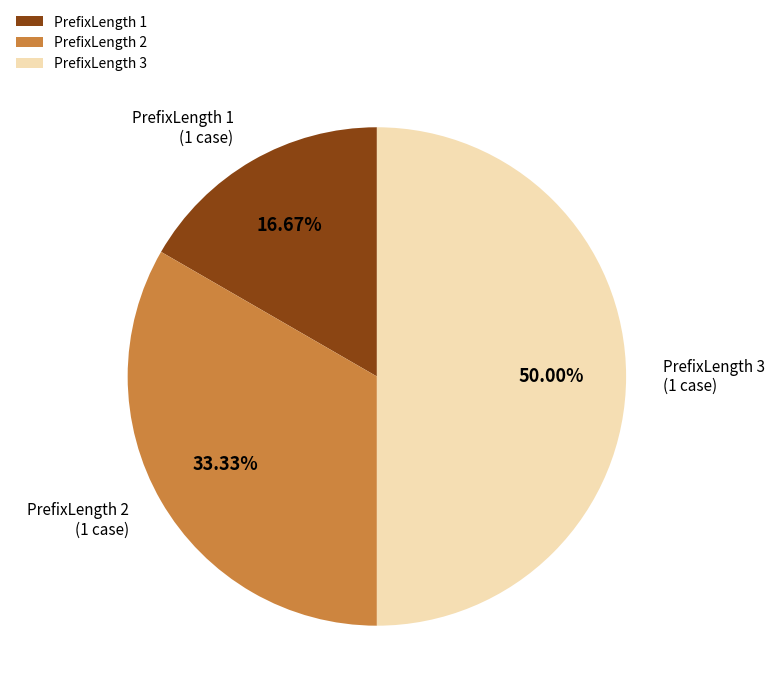

To the nearest percent, what is the difference between the PrefixLength 2 and PrefixLength 1 slice percentages?

17%